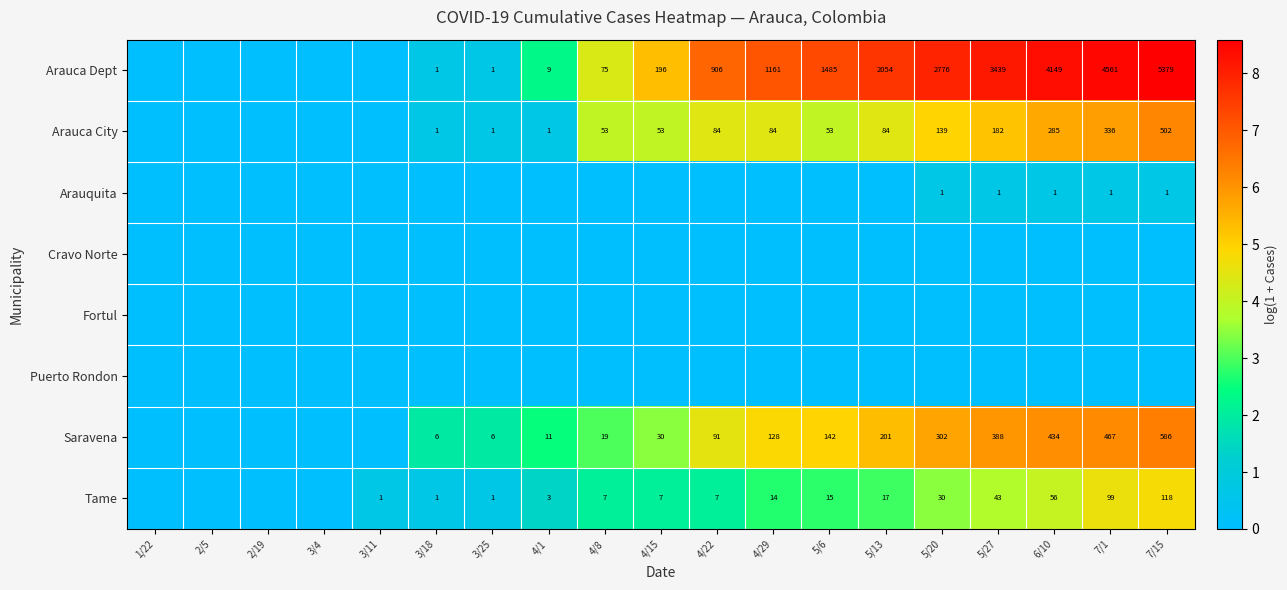

What is the difference between the highest and lowest values at 3/25?

1.9